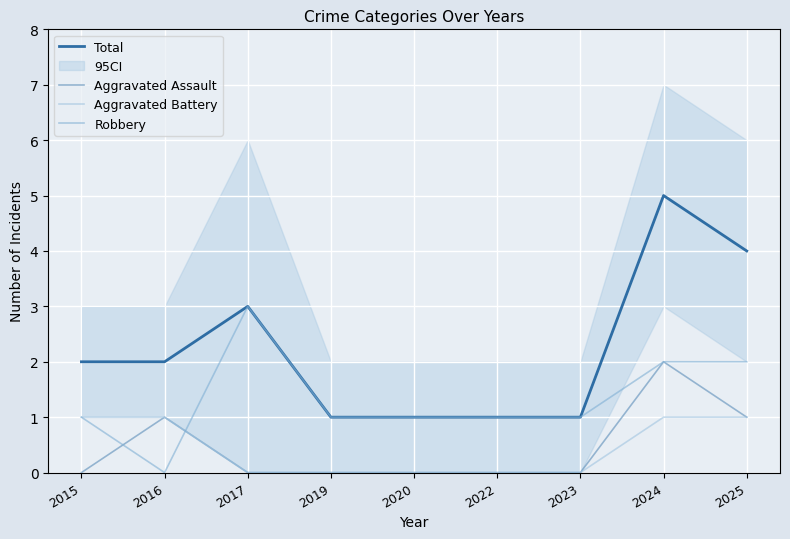

Reading right to left, transcribe all the data shown in this chart.

Total: 4	5	1	1	1	1	3	2	2
Aggravated Assault: 1	2	0	0	0	0	0	1	0
Aggravated Battery: 1	1	0	0	0	0	0	1	1
Robbery: 2	2	1	1	1	1	3	0	1